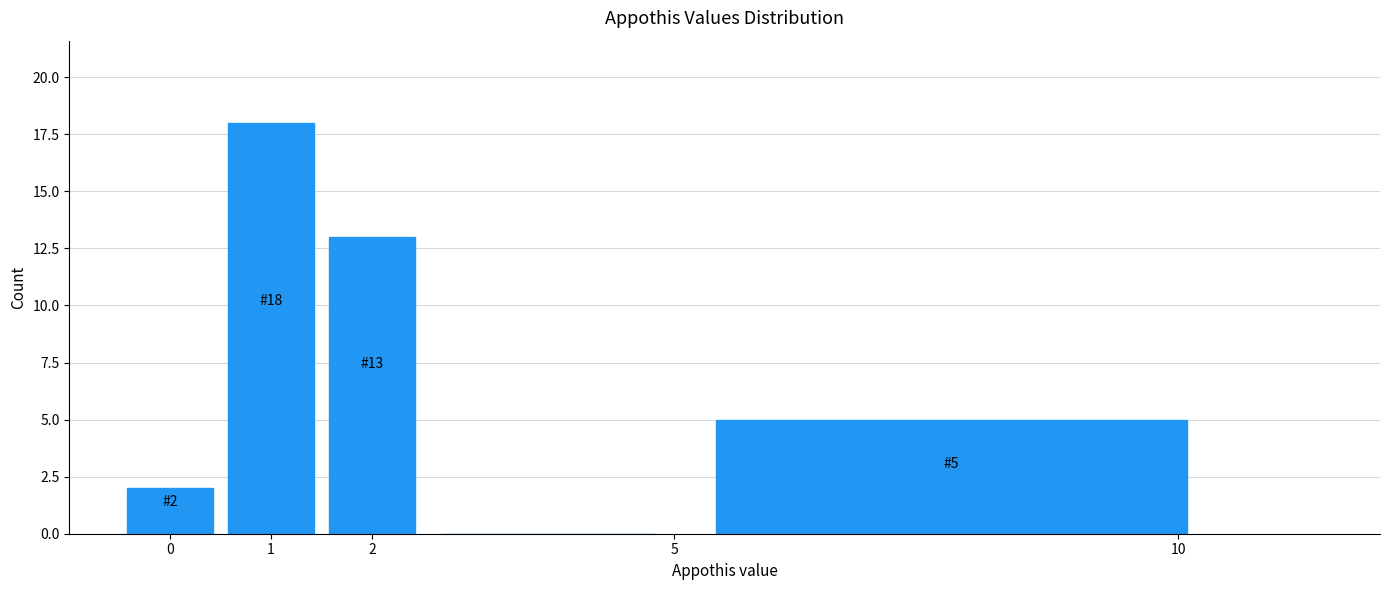

Which range on the x-axis has the tallest bar?

0.5 to 1.5